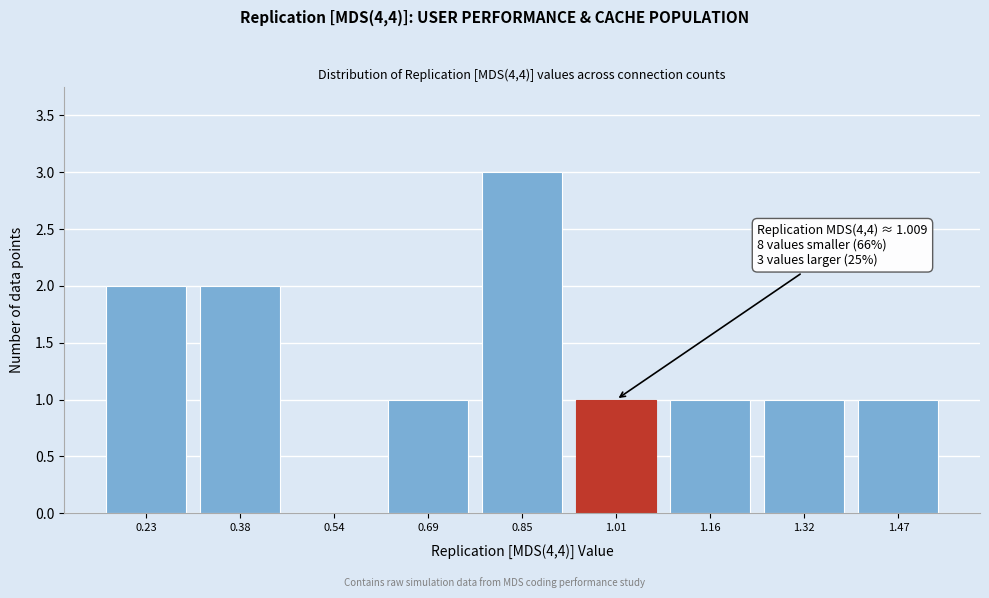

Reading left to right, extract all data points from this chart.

0.23=2	0.38=2	0.54=0	0.69=1	0.85=3	1.01=1	1.16=1	1.32=1	1.47=1